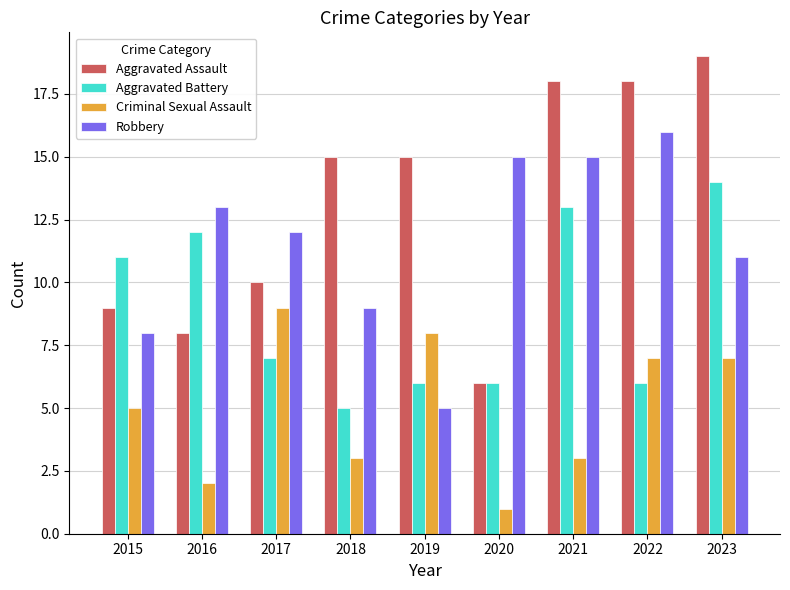

True or false: Robbery has a value of 13 at 2016.

True